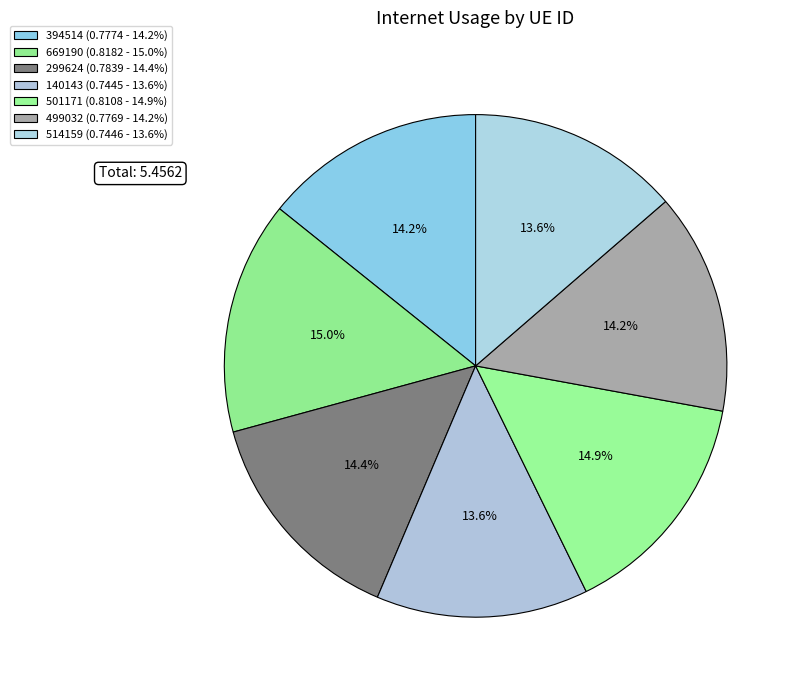

Does 501171 represent more than half of the total?

No